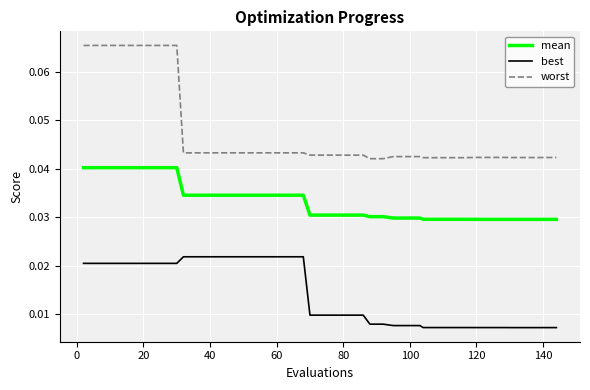

Which series has the widest spread of values?

worst